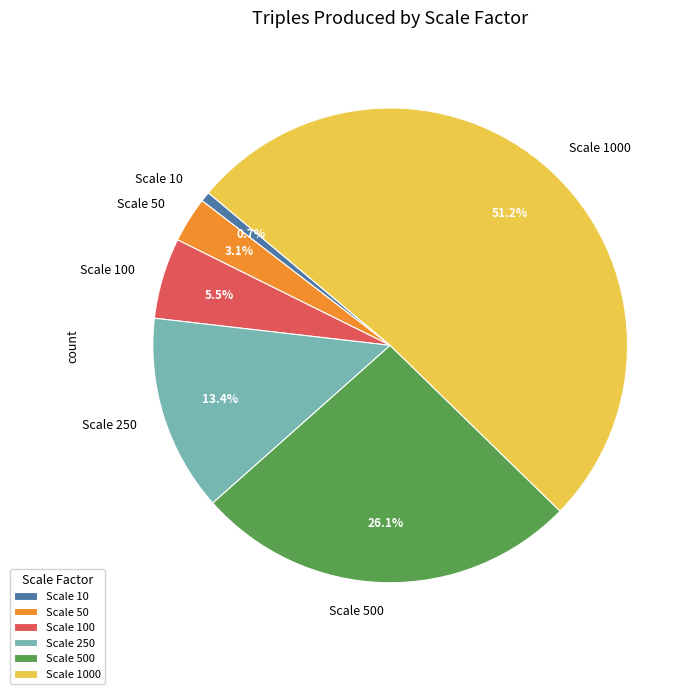

Rank the categories by value from lowest to highest.

Scale 10, Scale 50, Scale 100, Scale 250, Scale 500, Scale 1000